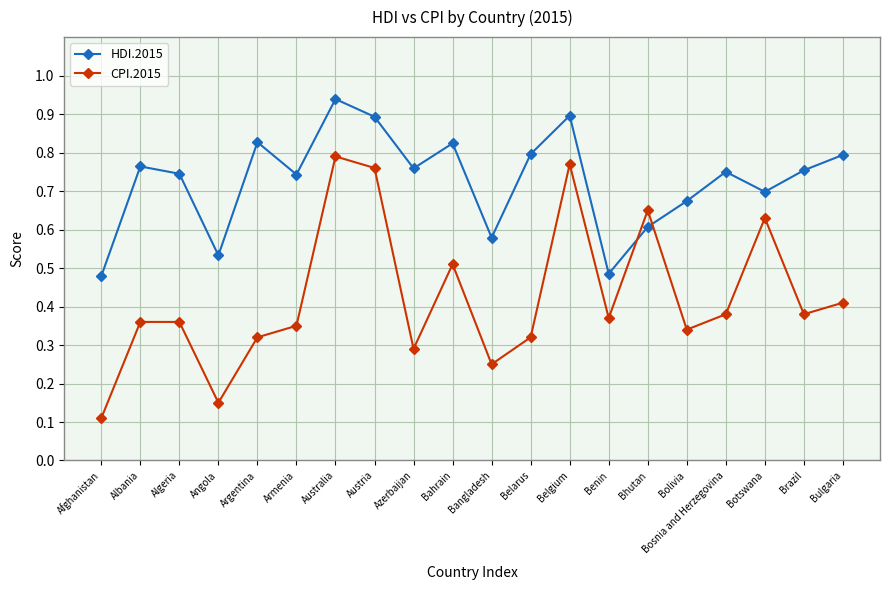

Is it true that HDI.2015 equals 0.9 at Belgium?

True